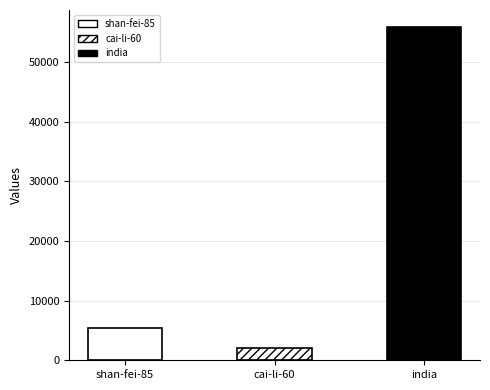

True or false: the data shows 5329 at shan-fei-85.

True